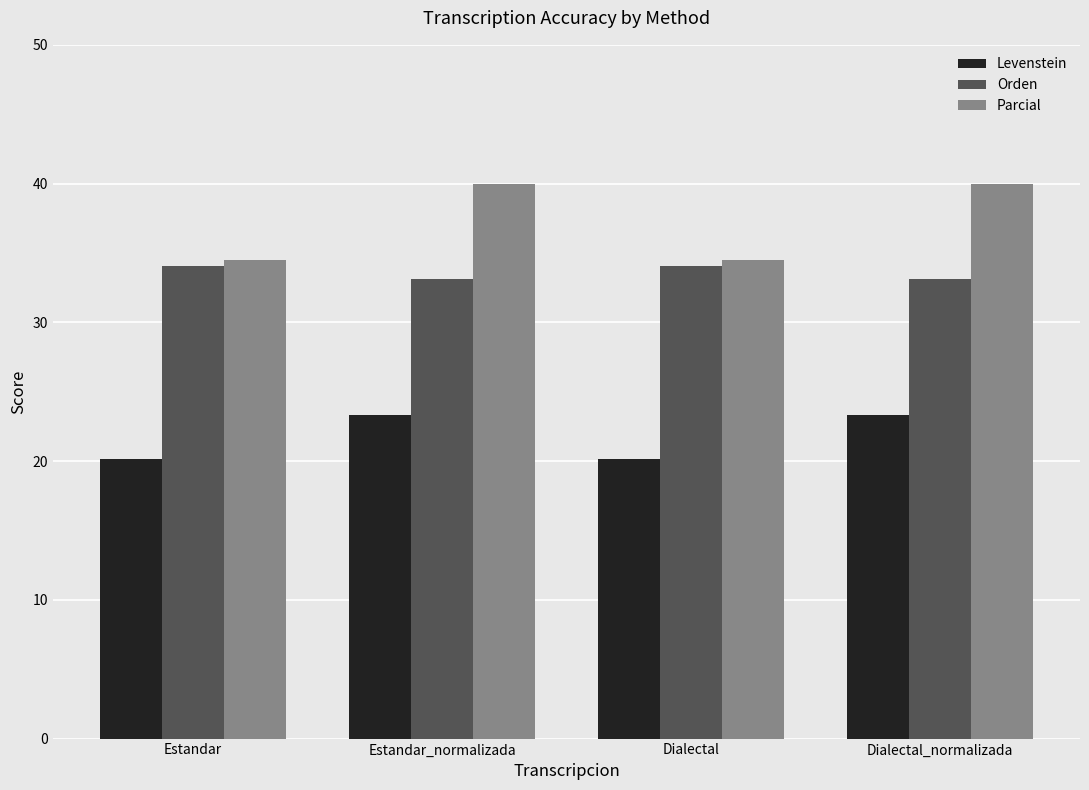

What is the difference between the maximum and minimum values in the Levenstein series?

3.1